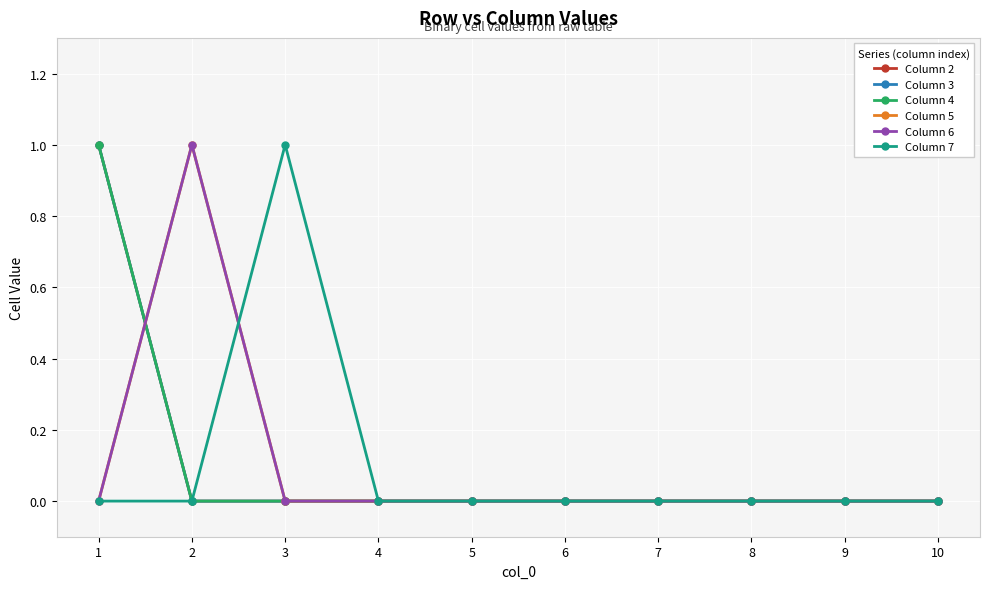

True or false: Column 3 and Column 4 cross at least once.

False